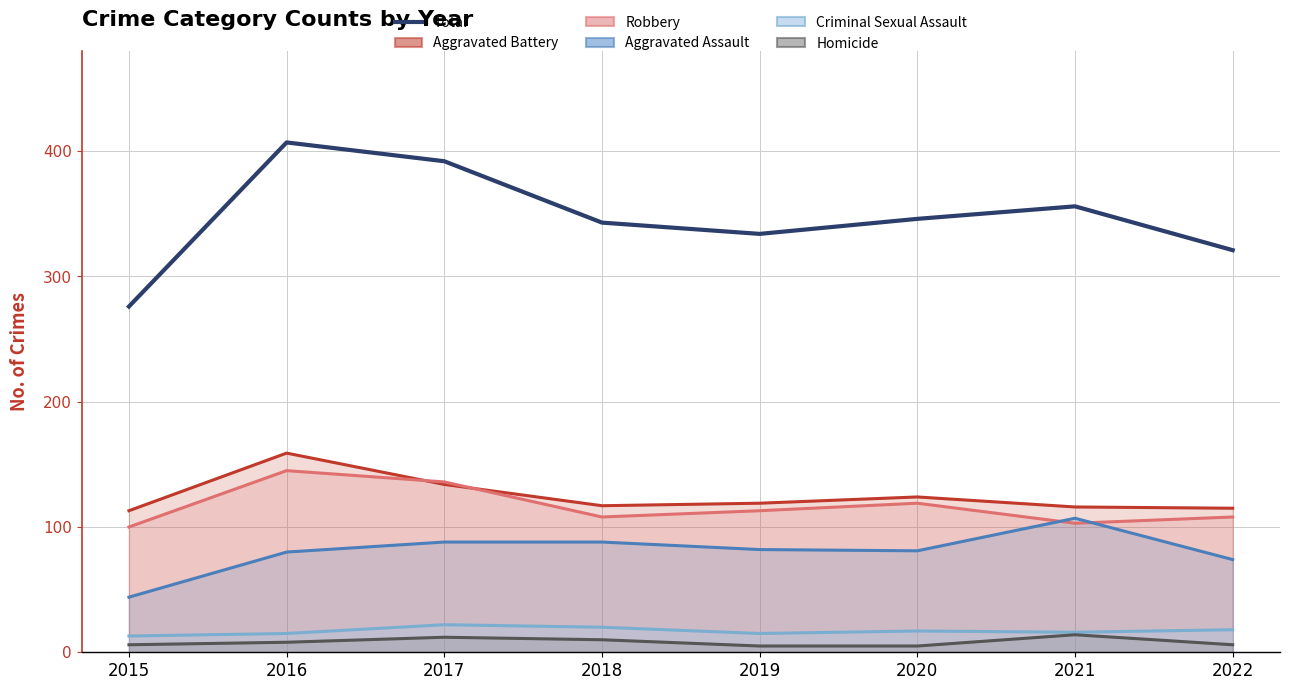

True or false: the data shows 392 at 2017.

True